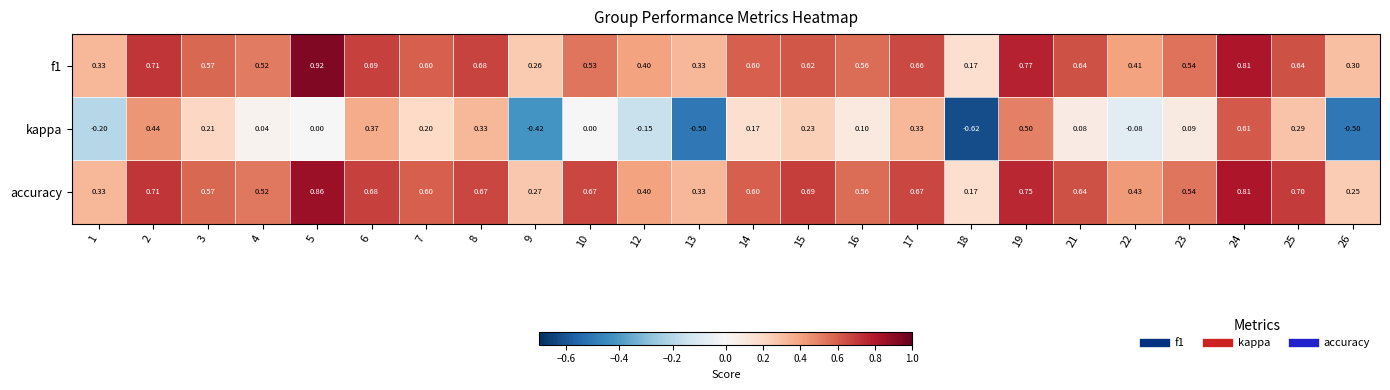

At how many categories does at least one series exceed 0?

24